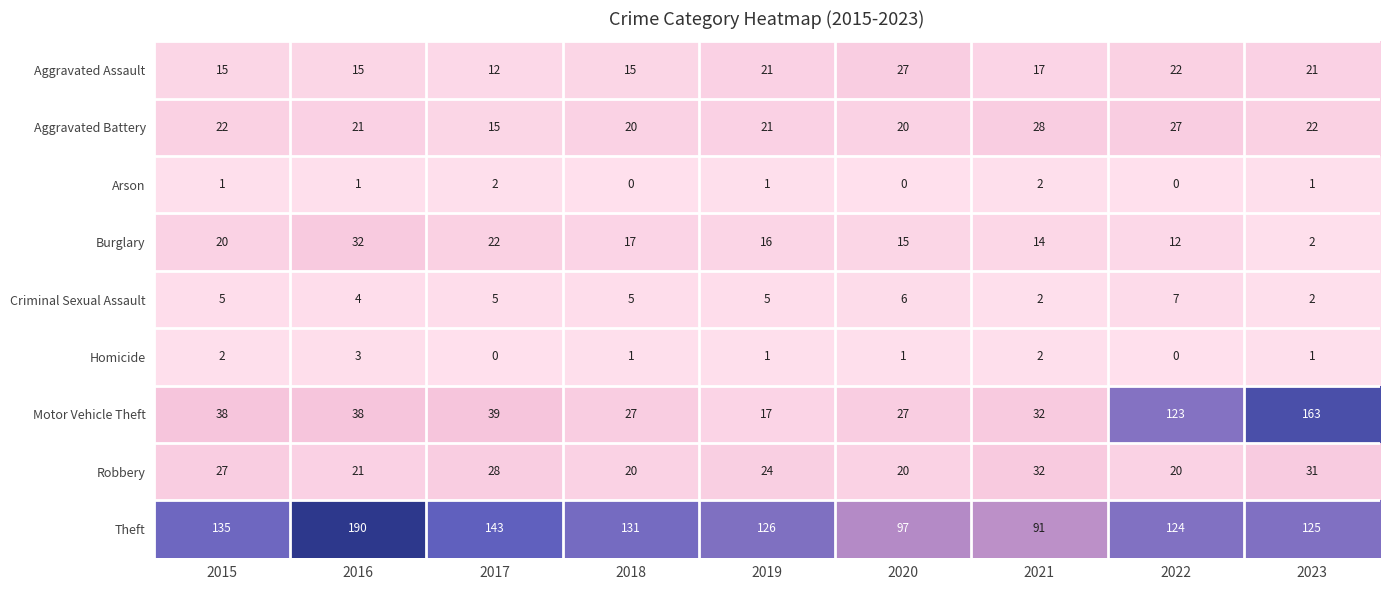

What is the maximum value for Robbery?

32